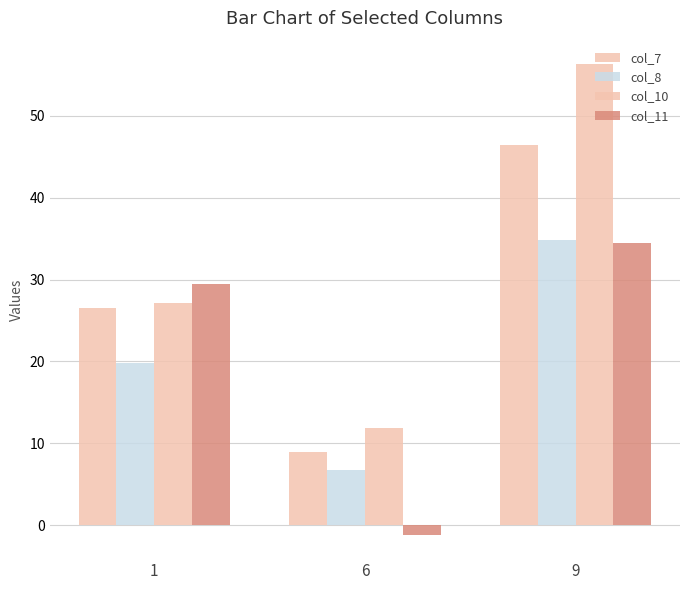

How many bars are there in total?

12